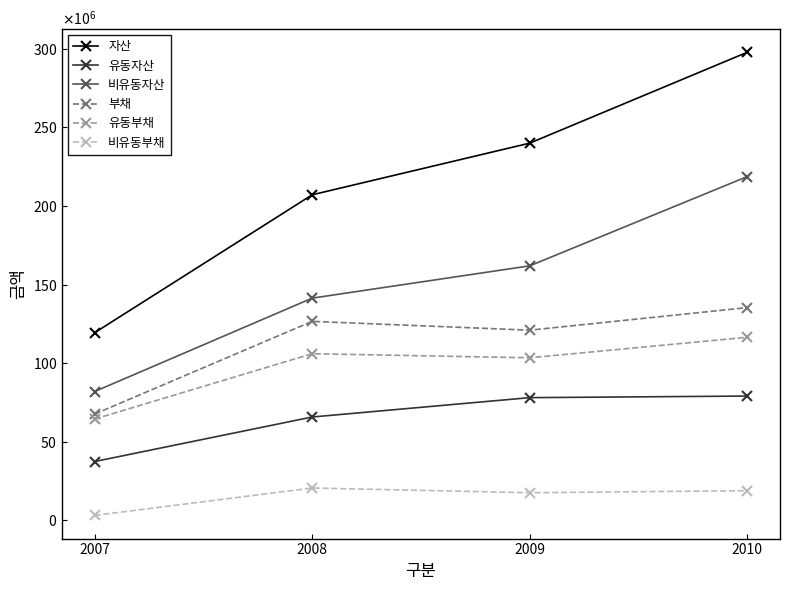

What is the sum of the 유동부채 values at 2008 and 2010?

222453302